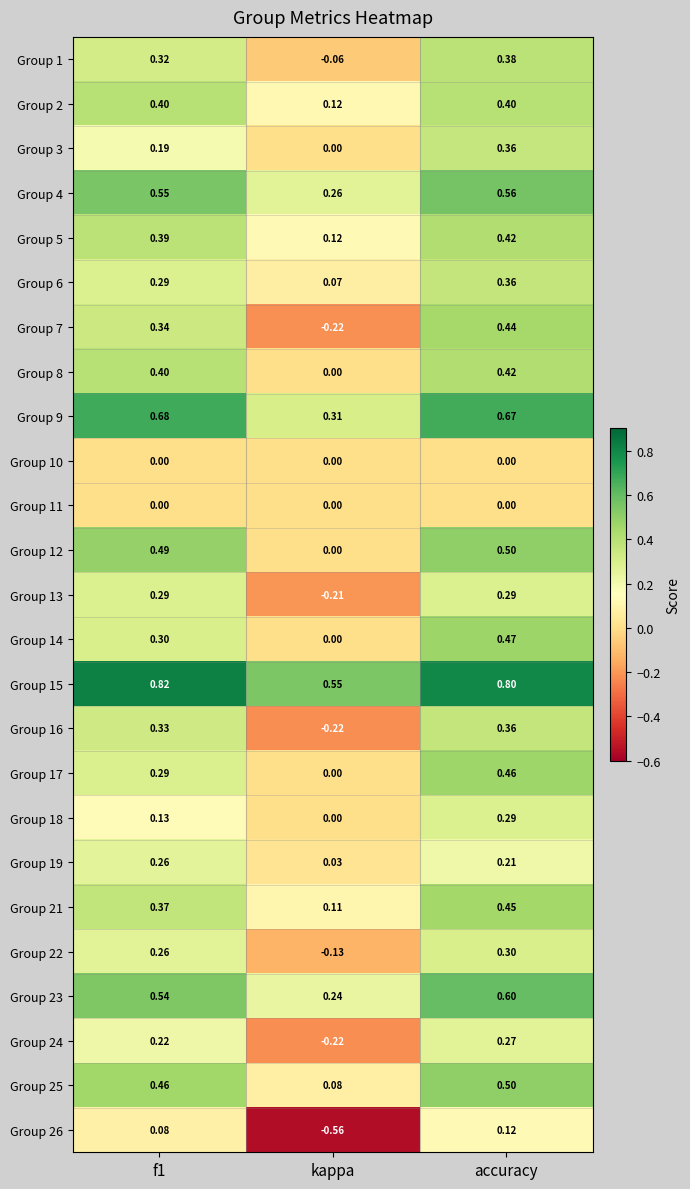

At which category is the sum across all series the highest?

accuracy